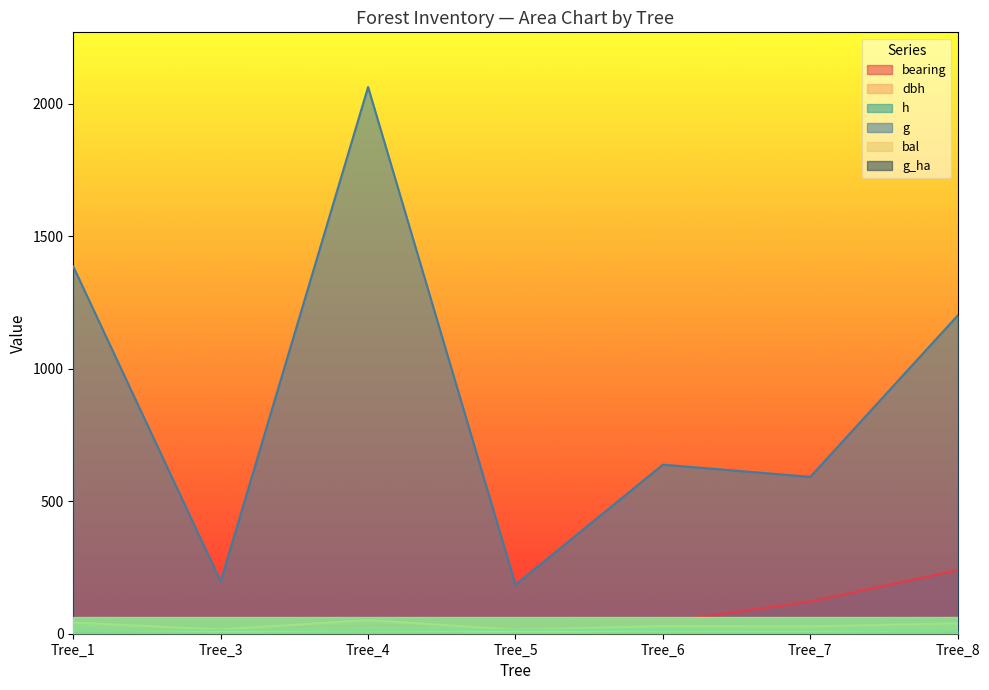

How many lines are shown in the chart?

6